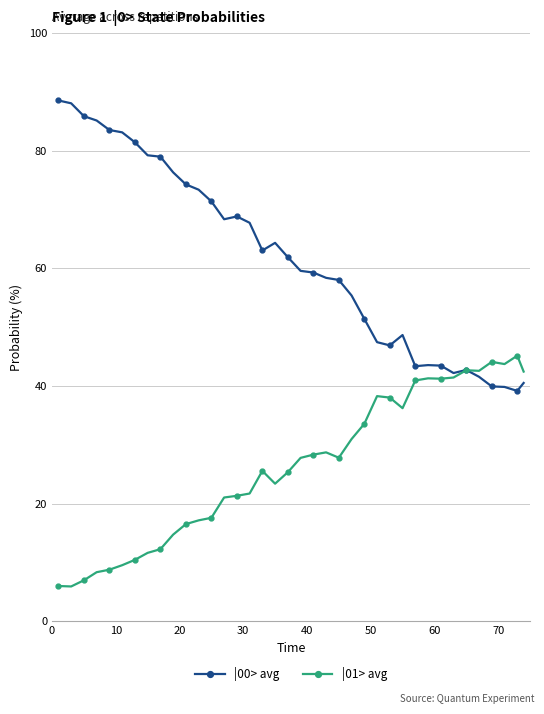

List the series in order of their overall mean, lowest first.

|01> avg, |00> avg